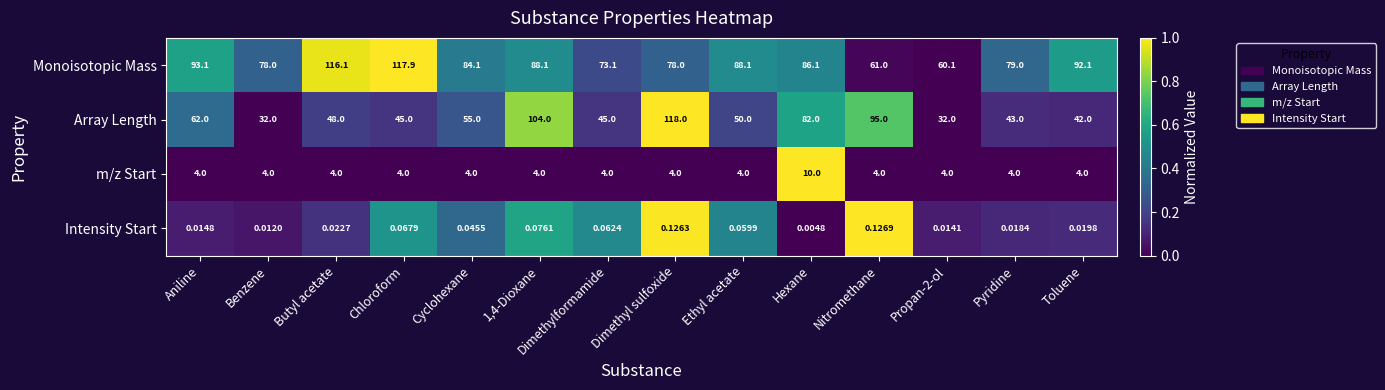

Which series changed the most between Dimethyl sulfoxide and Ethyl acetate?

Array Length